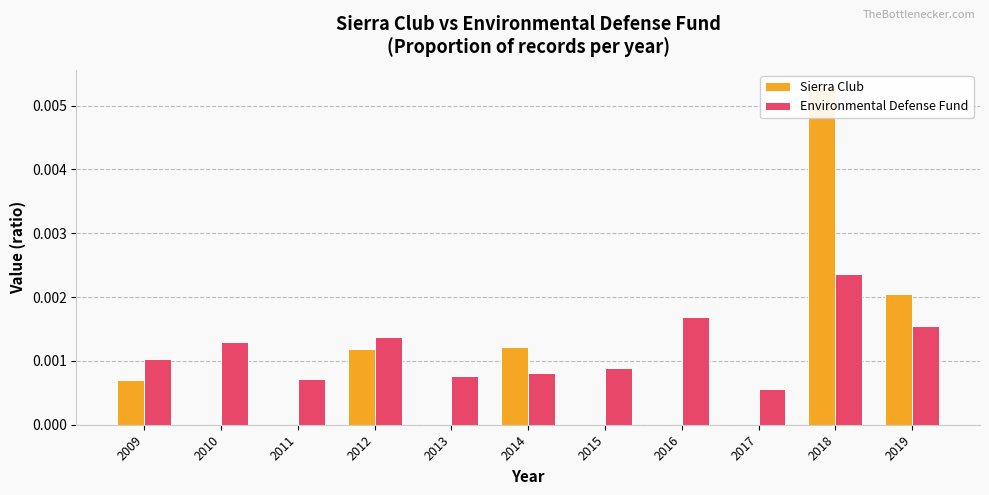

Is it true that Environmental Defense Fund equals 0.0 at 2019?

False